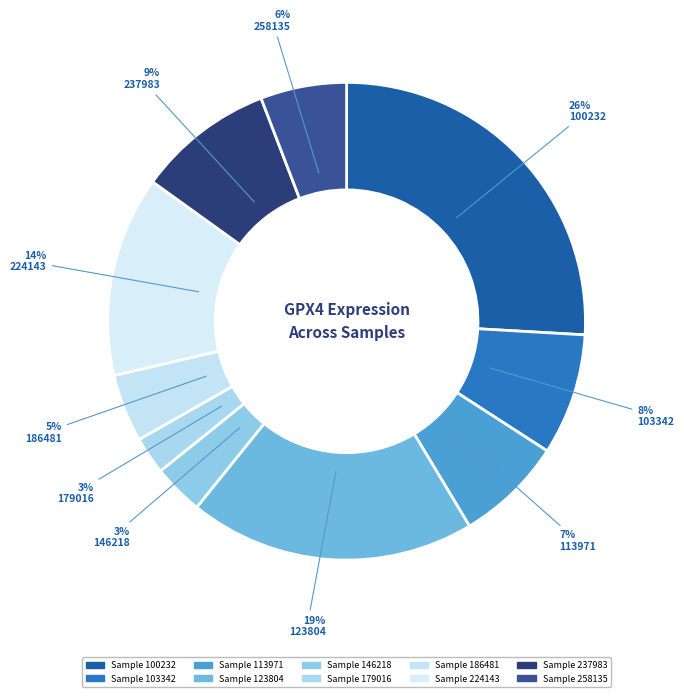

How many segments does this pie chart have?

10